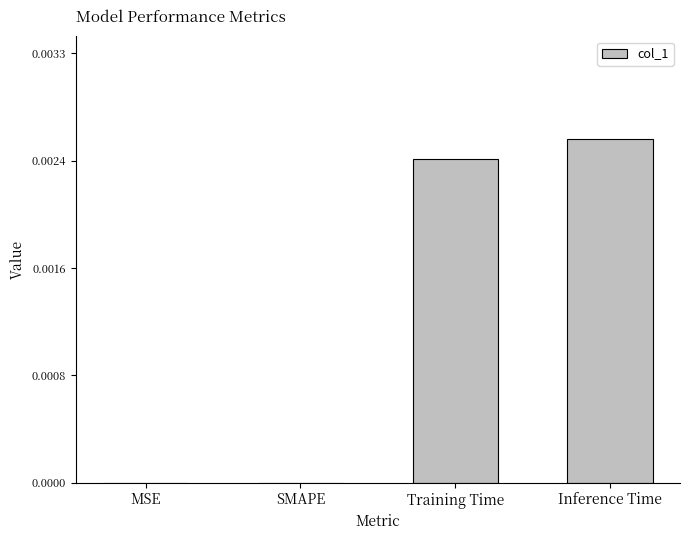

Which has a higher value, Inference Time or SMAPE?

Inference Time